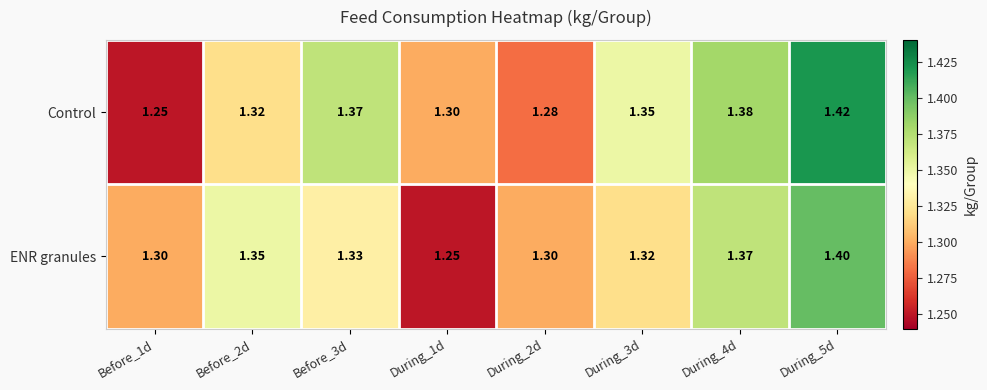

Which series has the largest range (max minus min)?

Control